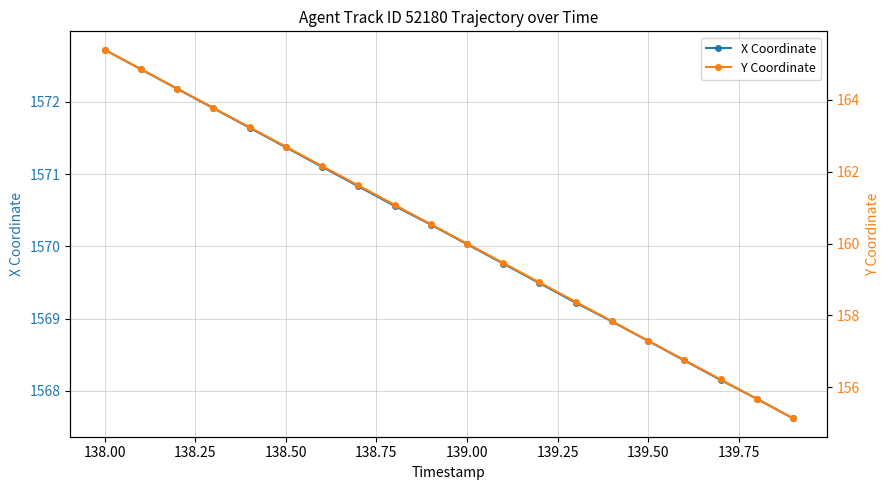

Is it true that X Coordinate equals 2799.7 at 139.00?

False